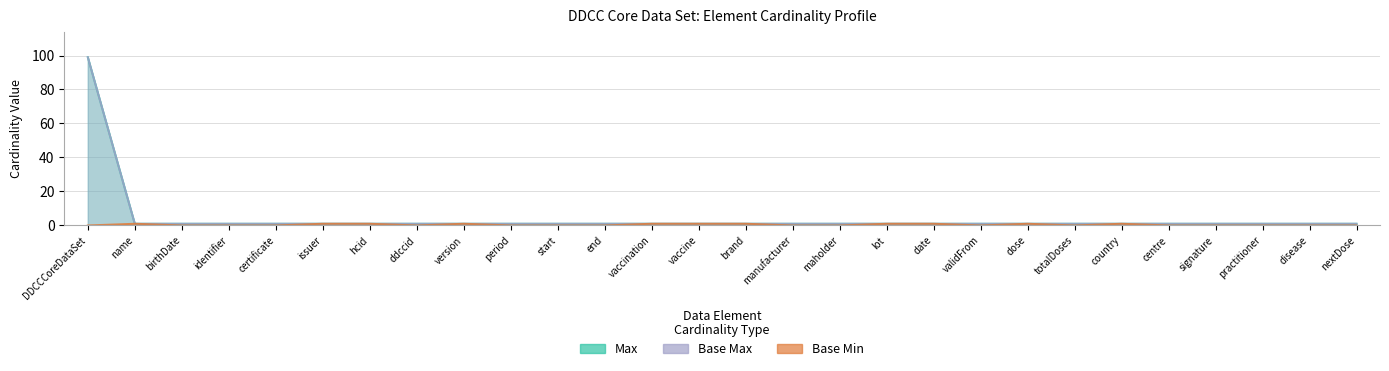

True or false: Base Max and Base Min cross at least once.

False